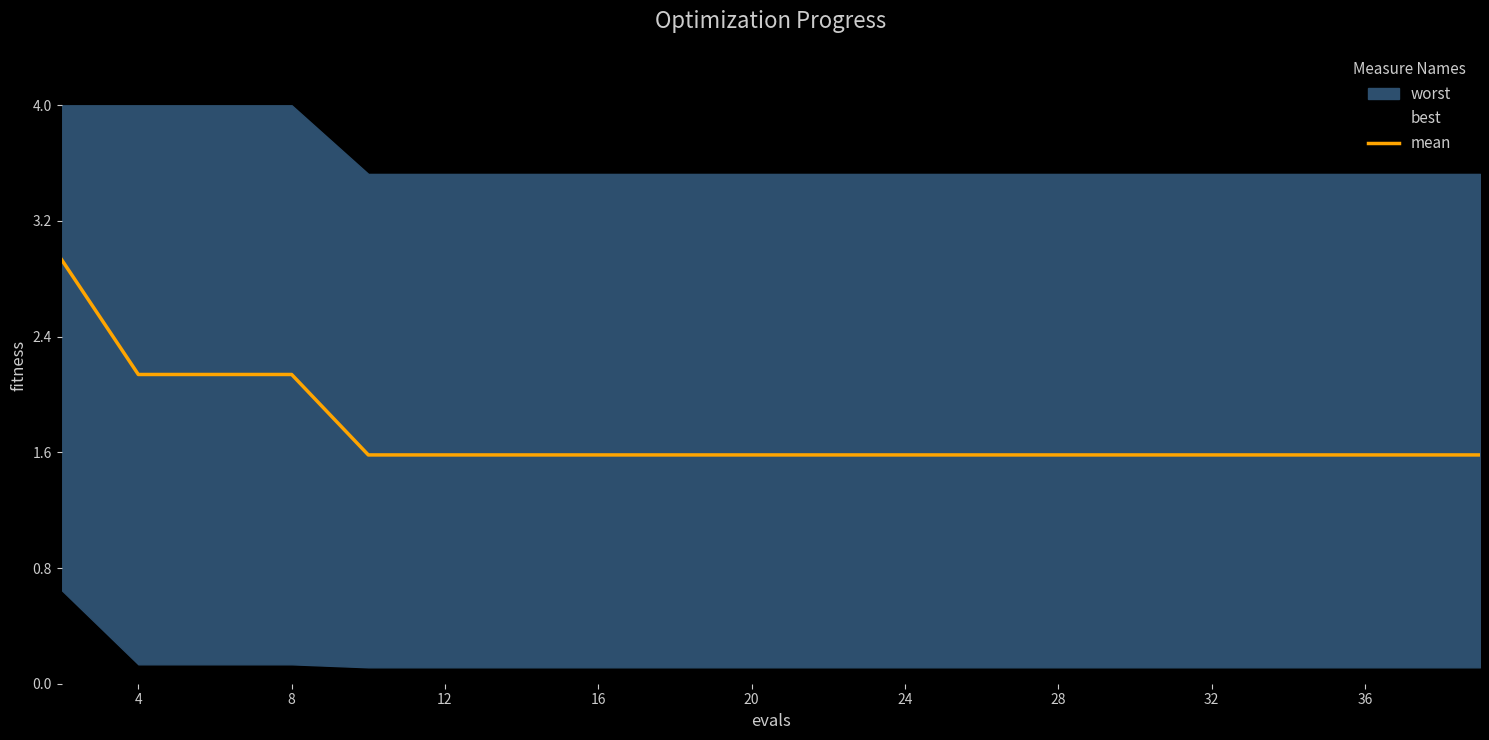

What is the minimum value for mean?

1.6